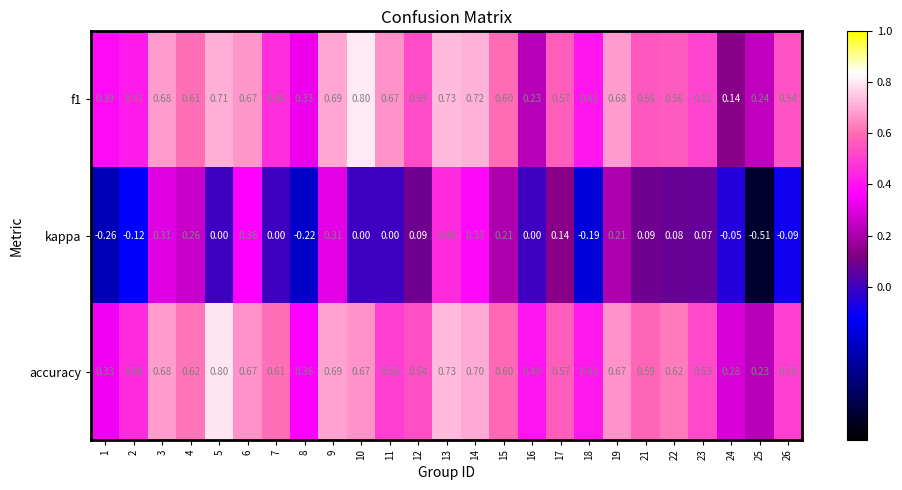

Which series has the largest total across all categories?

accuracy